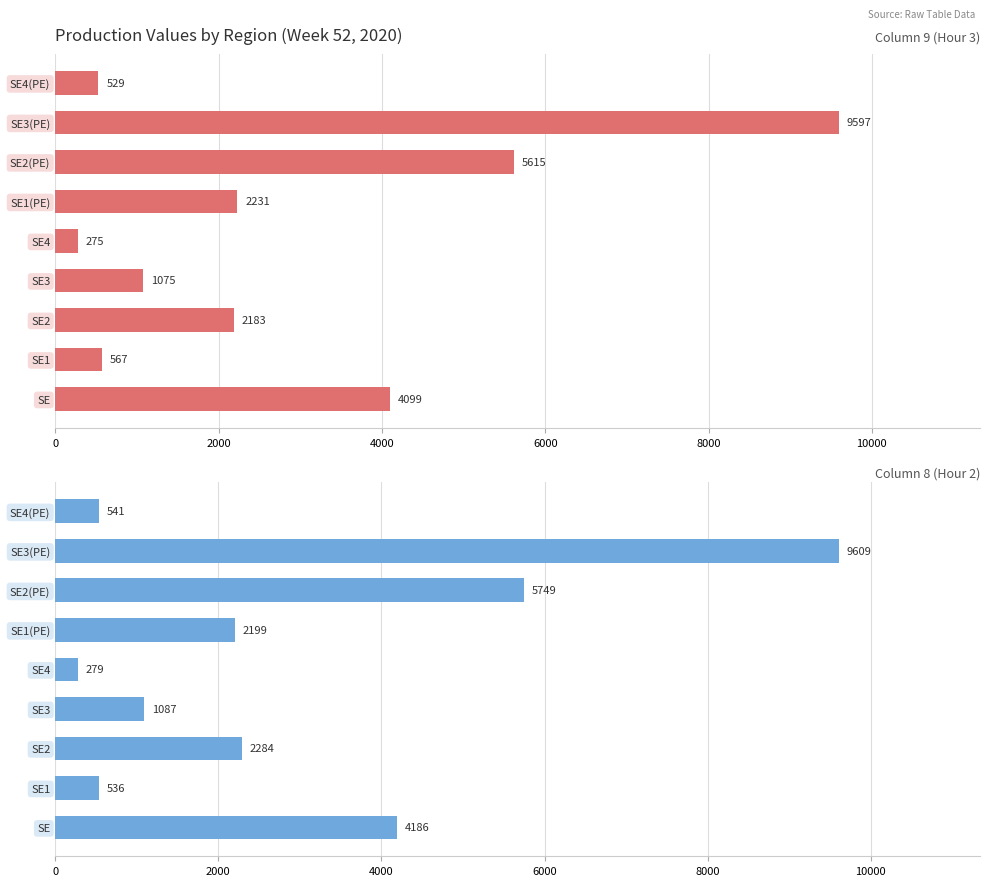

Reading left to right, what are all the values shown in this chart?

Column 9 (Hour 3): 4099	567	2183	1075	275	2231	5615	9597	529
Column 8 (Hour 2): 4186	536	2284	1087	279	2199	5749	9609	541